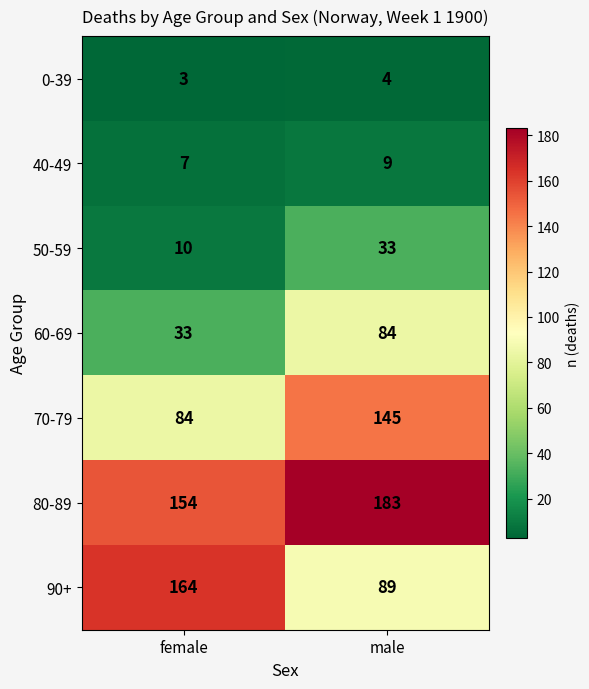

Reading left to right, what are all the values shown in this chart?

0-39: female=3	male=4
40-49: female=7	male=9
50-59: female=10	male=33
60-69: female=33	male=84
70-79: female=84	male=145
80-89: female=154	male=183
90+: female=164	male=89